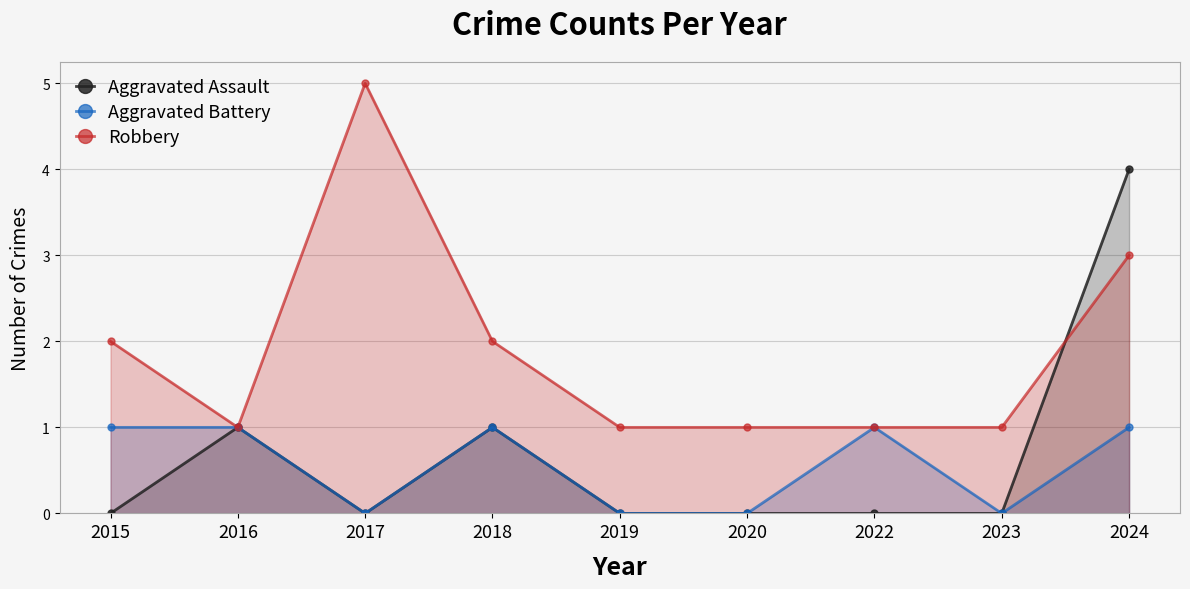

At which category does Aggravated Assault reach its first local peak?

2016